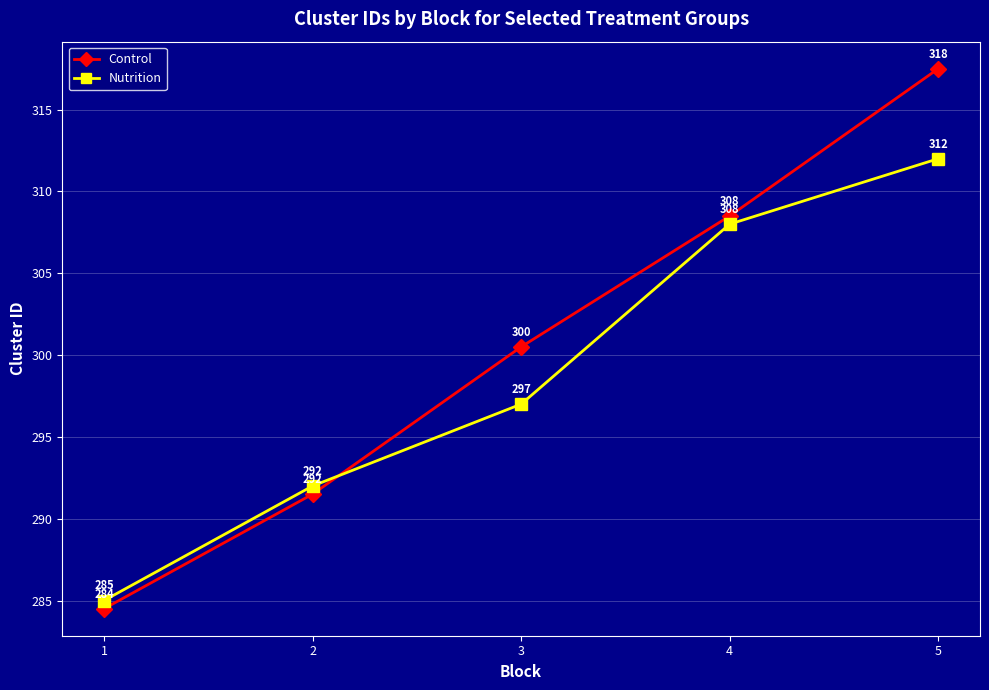

What is the sum of the Control values at 2 and 1?

576.0